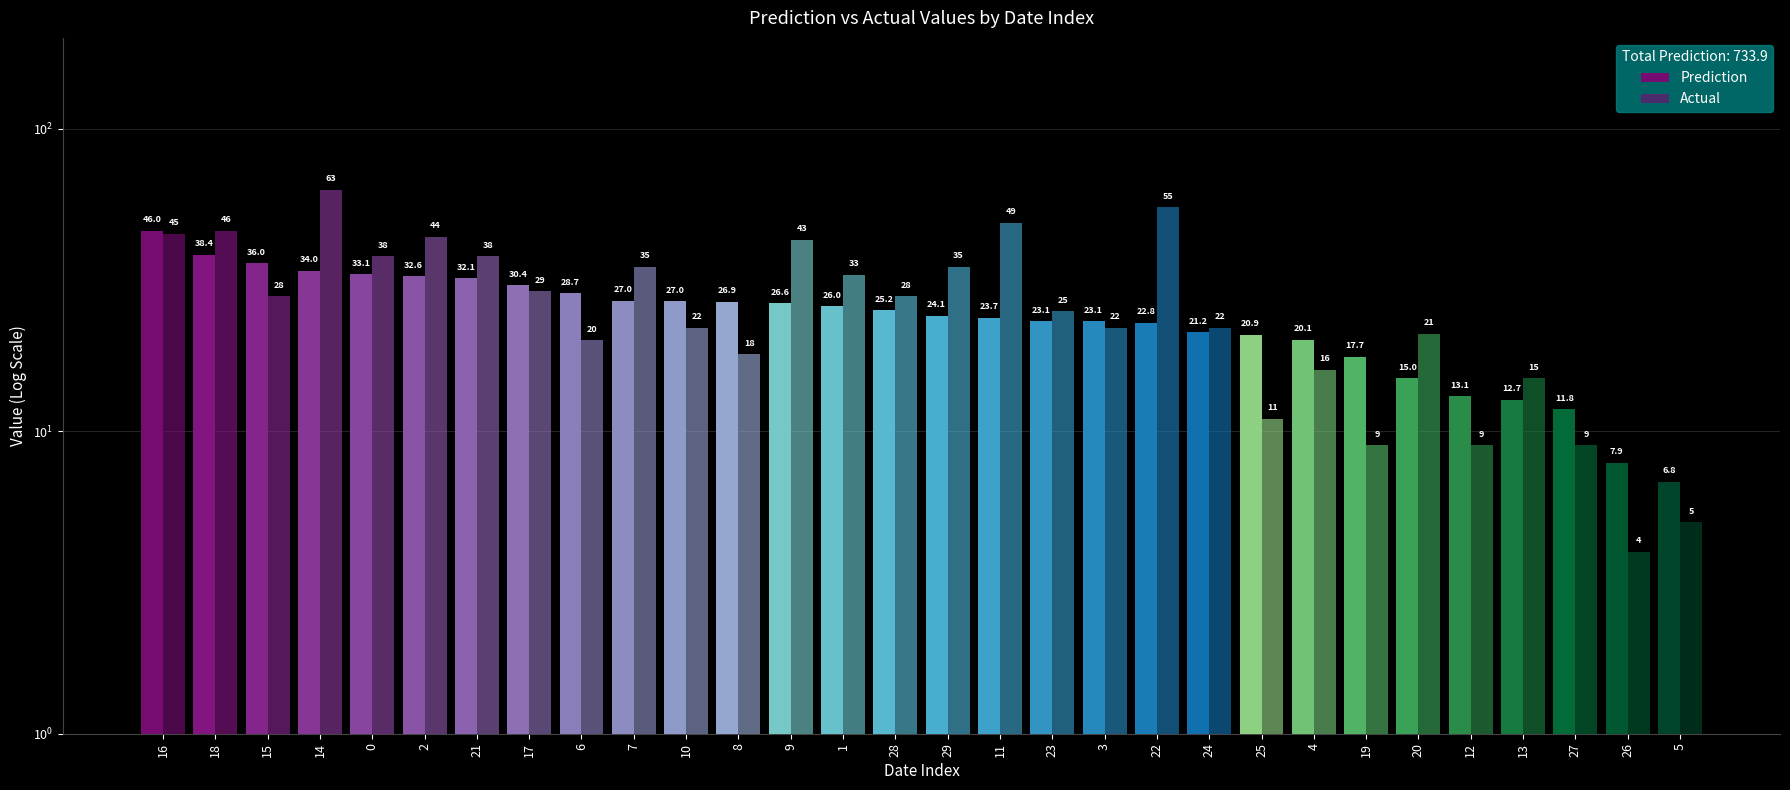

What is the total value across all series at 21?

70.1